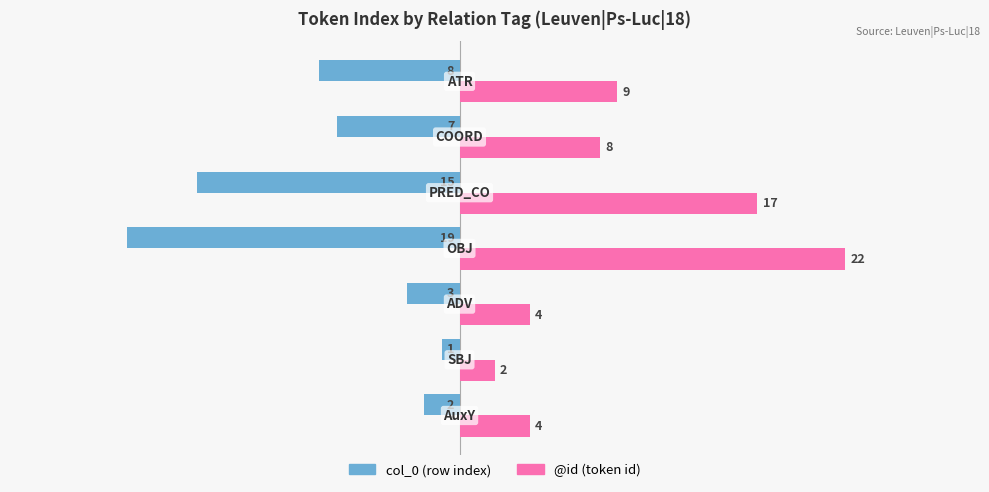

What is the sum of all col_0 (row index) values?

-55